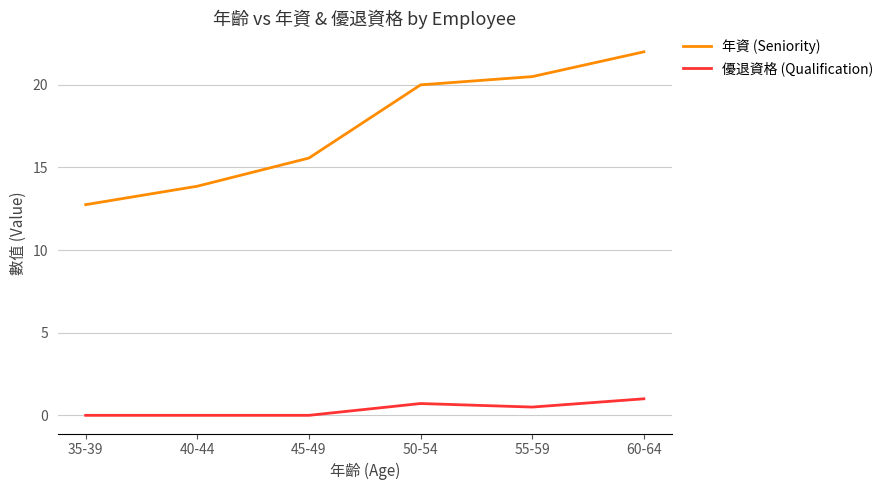

The 年資 (Seniority) series shows 20.5 at 55-59. True or false?

True